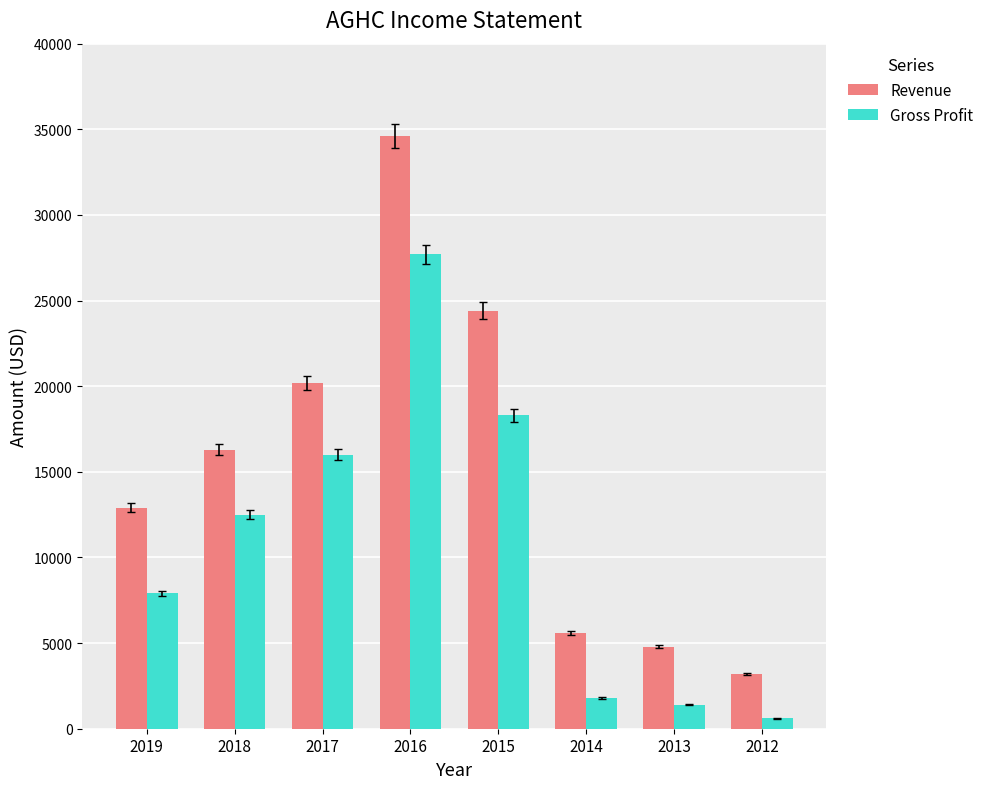

What is the average value of the Revenue series?

15250